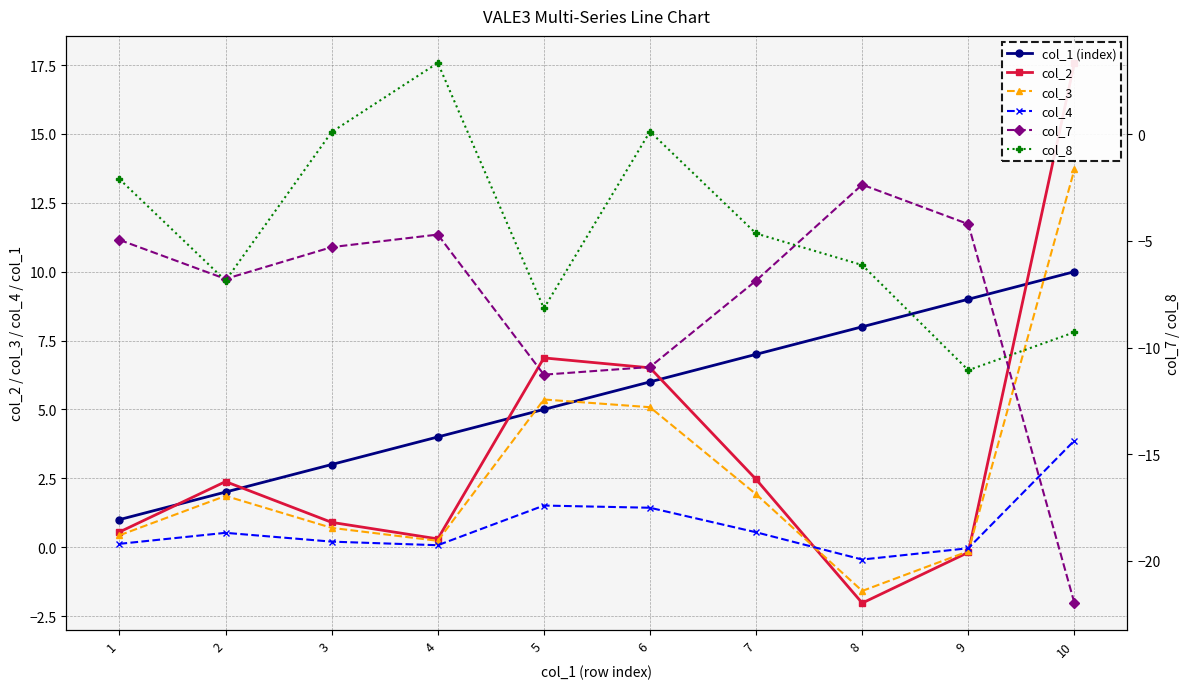

List the labels in order of col_7 value, largest first.

8, 9, 4, 1, 3, 2, 7, 6, 5, 10